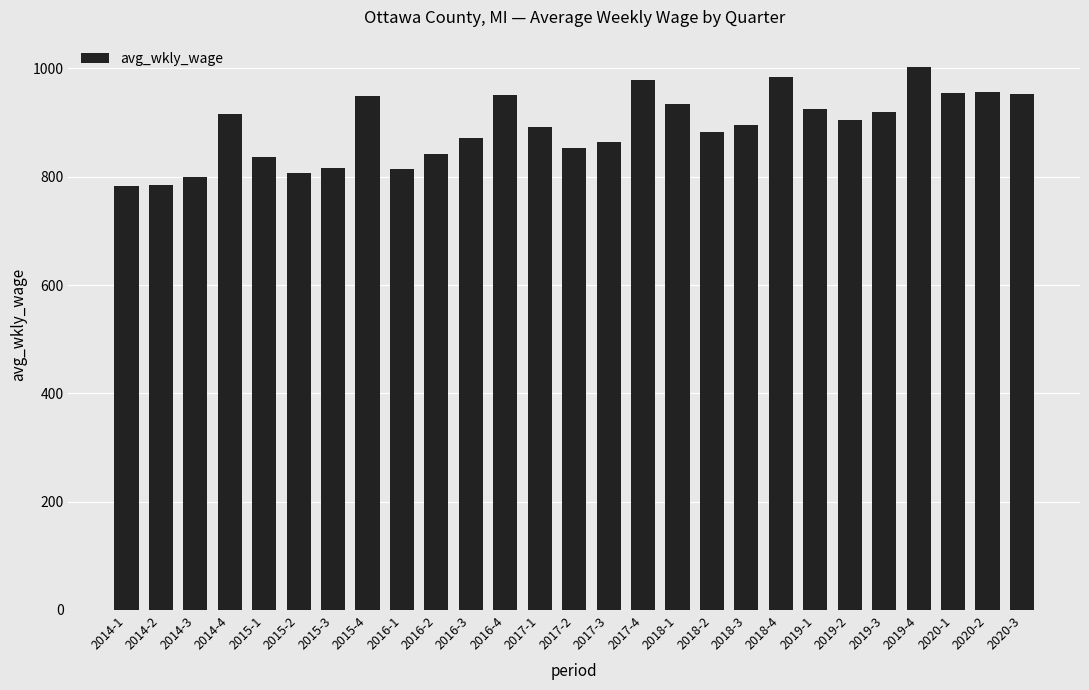

What is the greatest value displayed?

1003